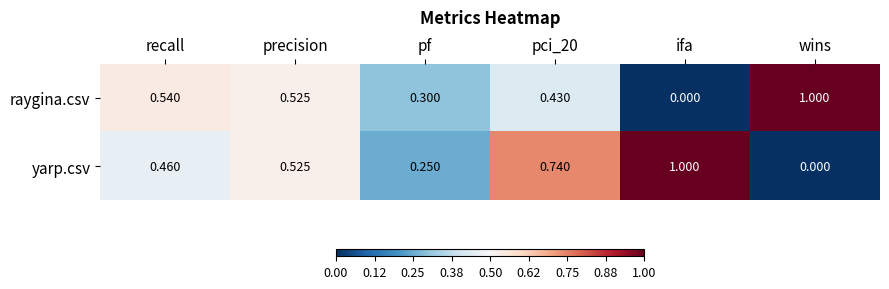

At which label does yarp.csv reach its peak?

ifa